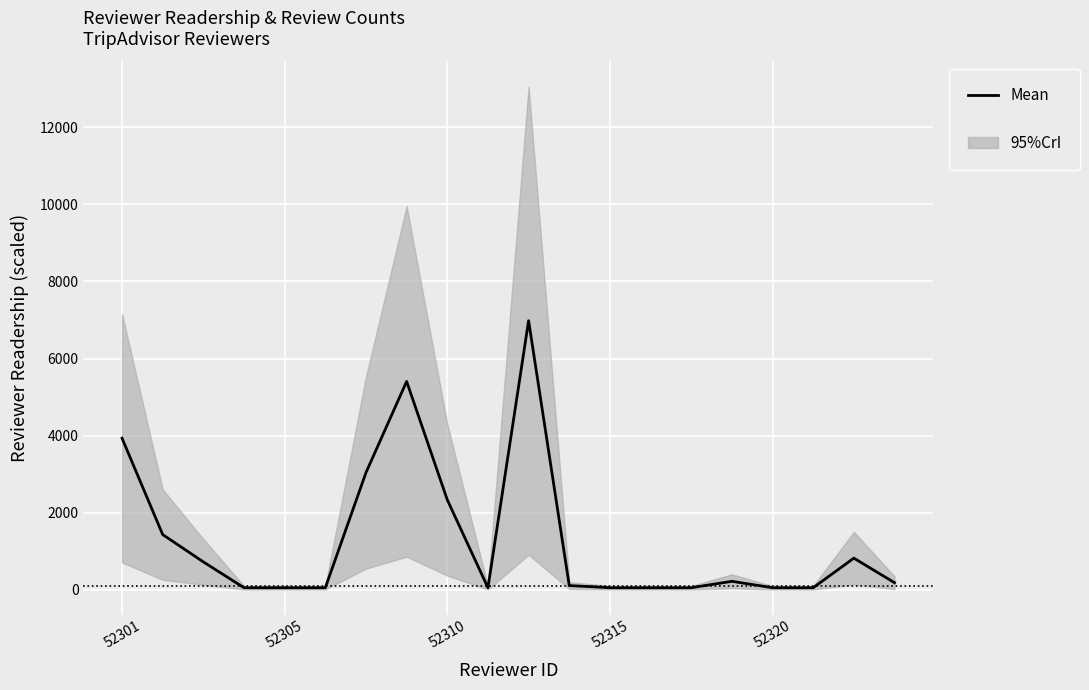

What is the greatest value displayed?

6982.0